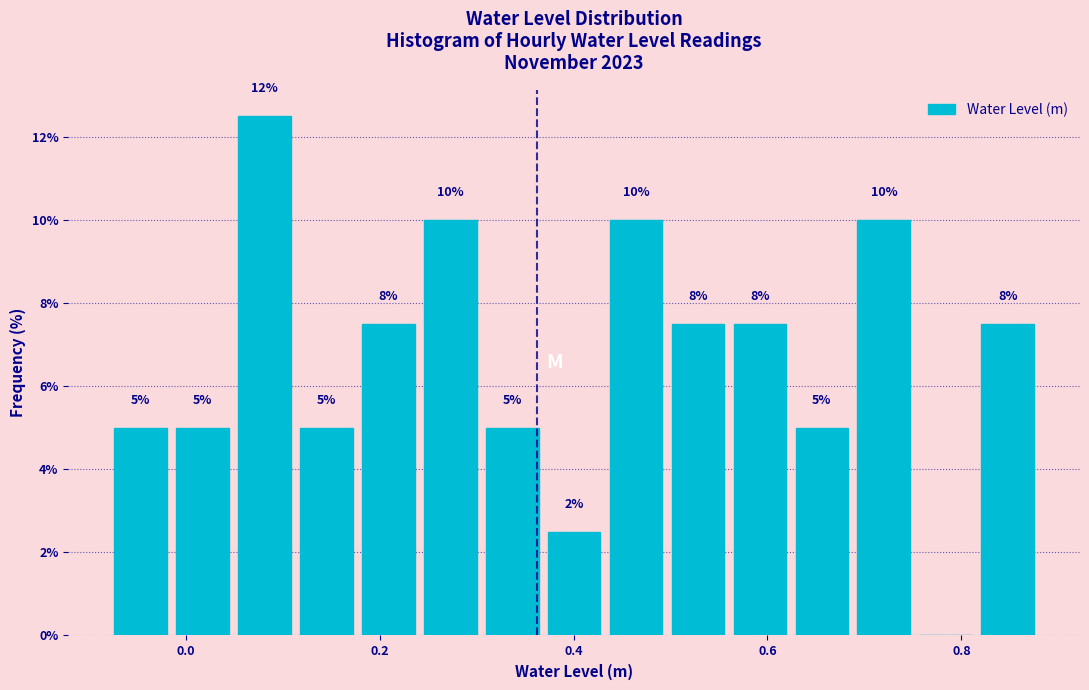

Around what value on the x-axis is the tallest bar? Give the approximate position of its centre, as read against the axis.

0.08